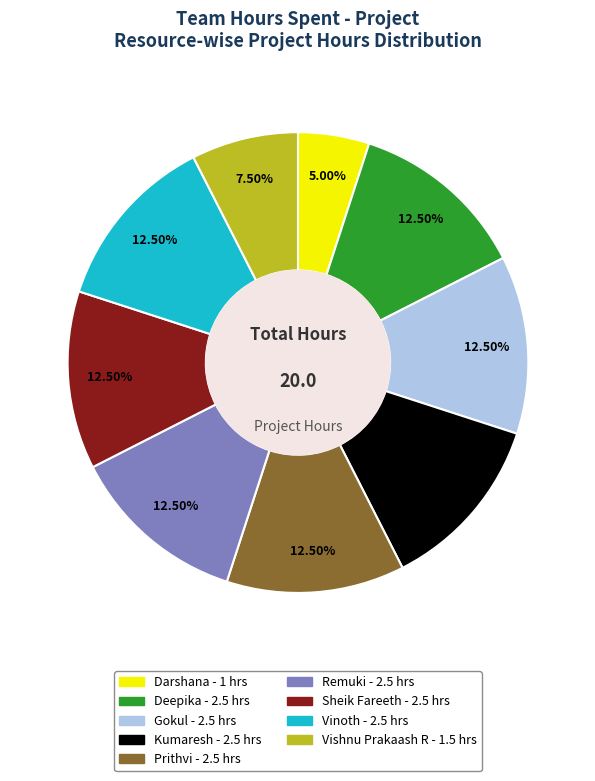

Is there a majority slice in this chart?

No